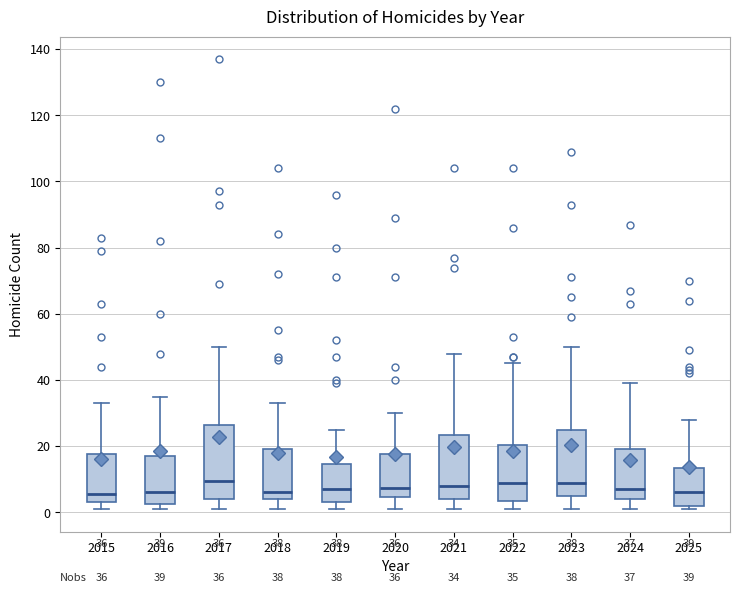

Which box is the tallest, from its lower edge to its upper edge?

2017